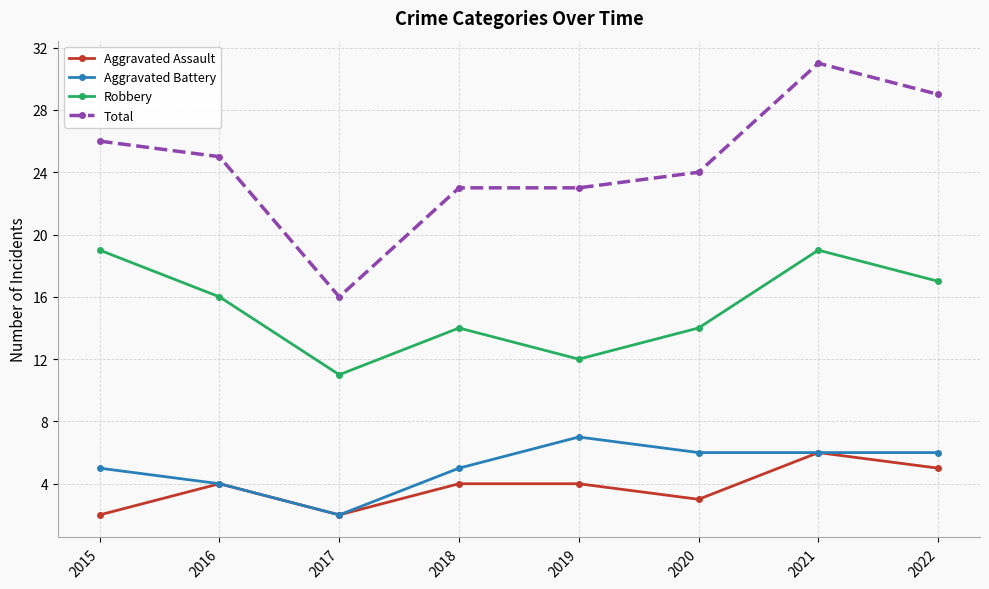

Which series has the largest range (max minus min)?

Total